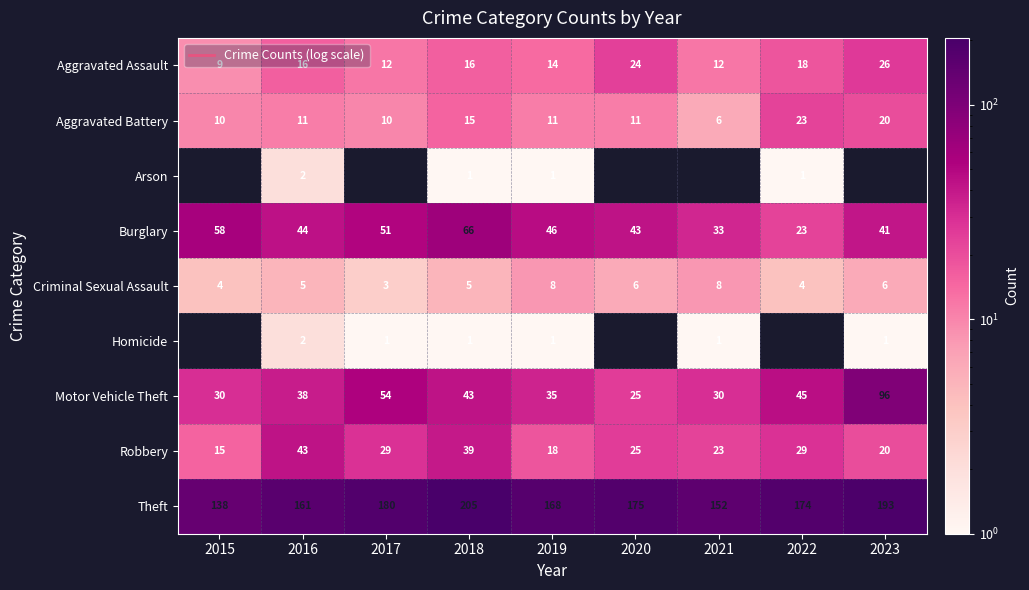

List the labels in order of Motor Vehicle Theft value, smallest first.

2020, 2015, 2021, 2019, 2016, 2018, 2022, 2017, 2023